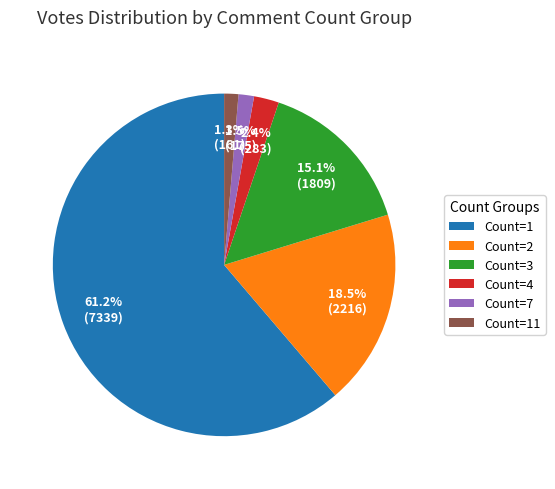

What percentage is the Count=1 slice, to the nearest percent?

61%